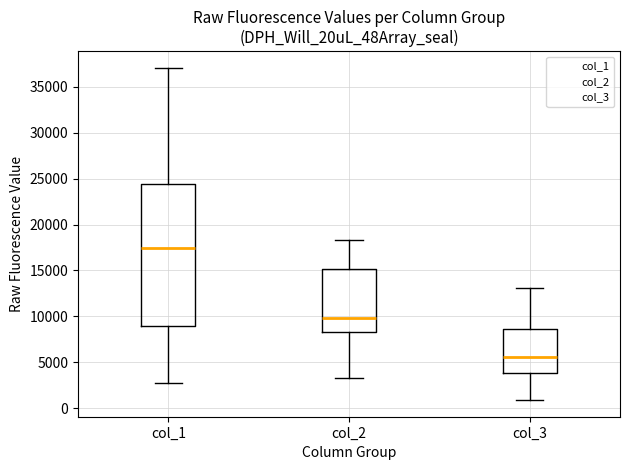

Comparing the boxes themselves (not the whiskers), which one is the tallest?

col_1